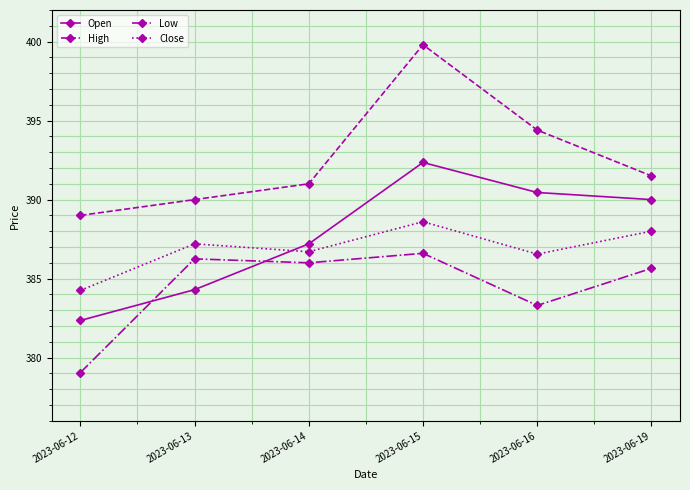

Which series has the widest spread of values?

High